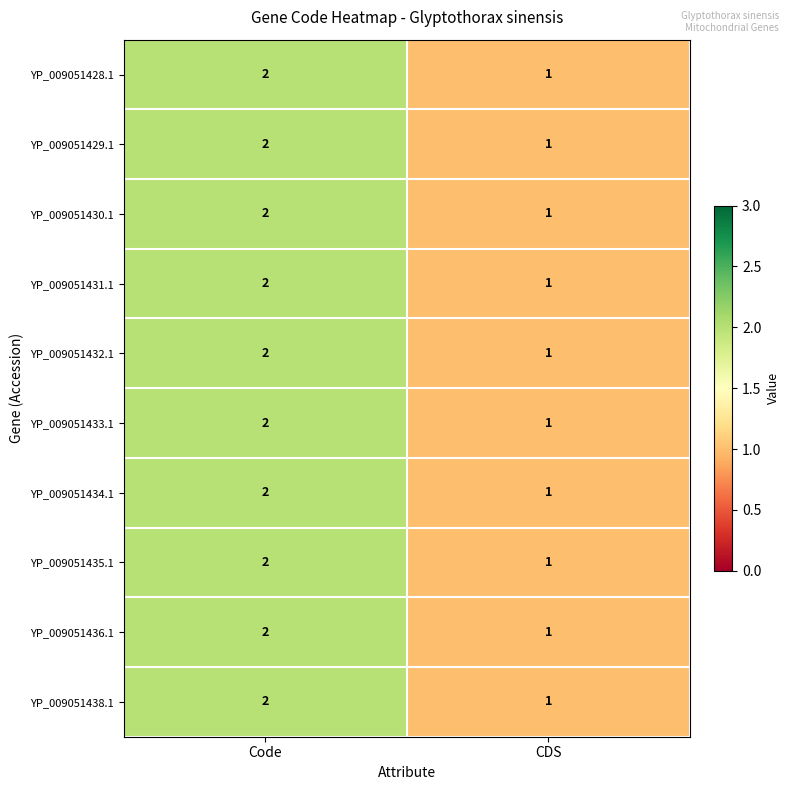

Reading left to right, what are all the values shown in this chart?

YP_009051428.1: 2	1
YP_009051429.1: 2	1
YP_009051430.1: 2	1
YP_009051431.1: 2	1
YP_009051432.1: 2	1
YP_009051433.1: 2	1
YP_009051434.1: 2	1
YP_009051435.1: 2	1
YP_009051436.1: 2	1
YP_009051438.1: 2	1